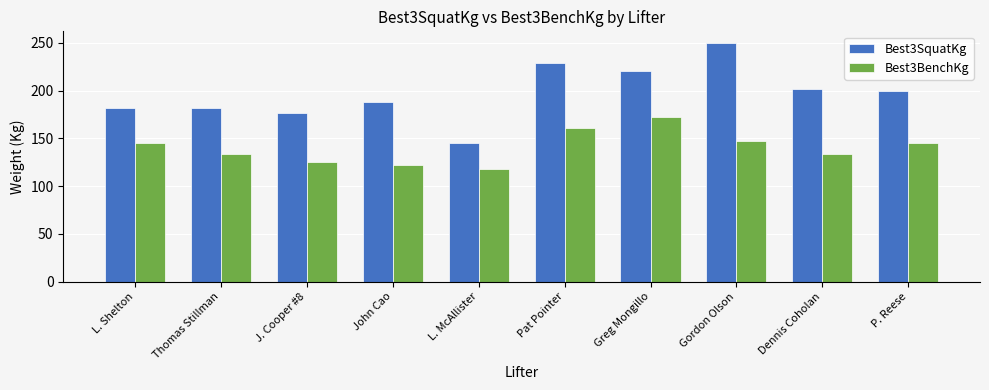

How many data points in Best3SquatKg are above 199?

5